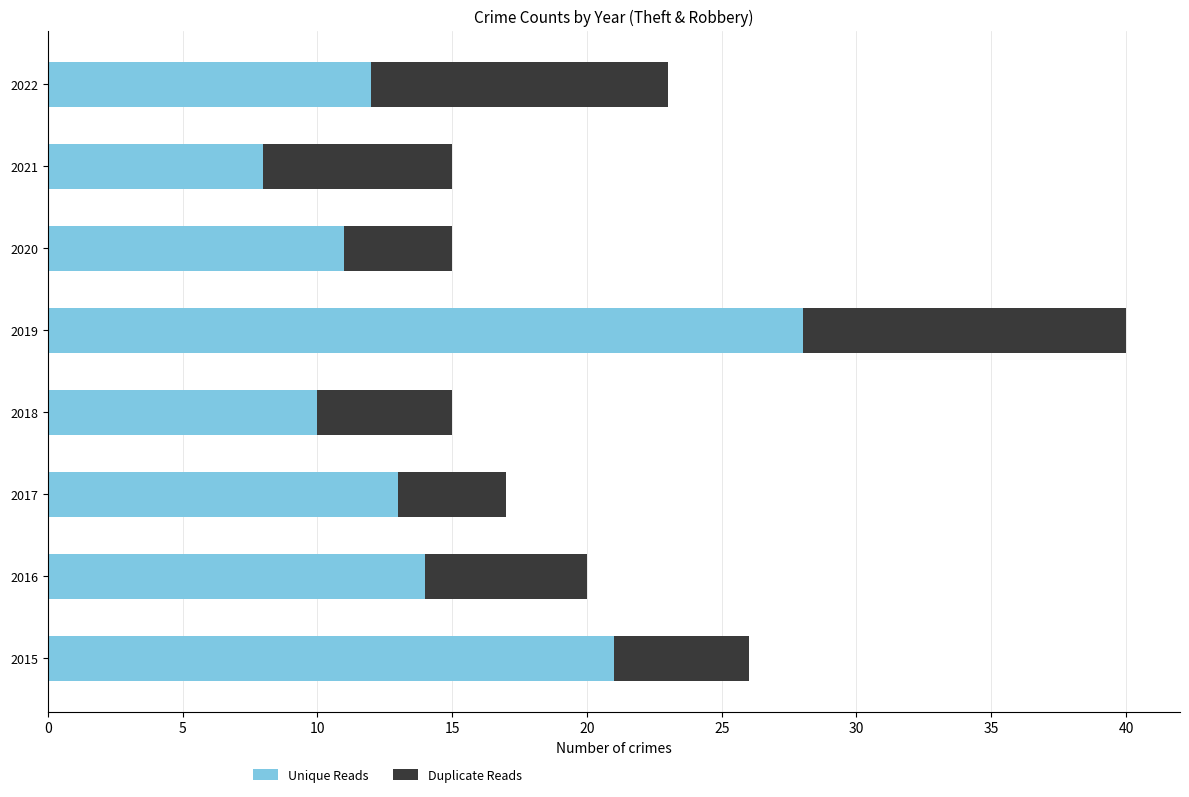

What is the difference between the second highest and minimum values in the Unique Reads series?

13